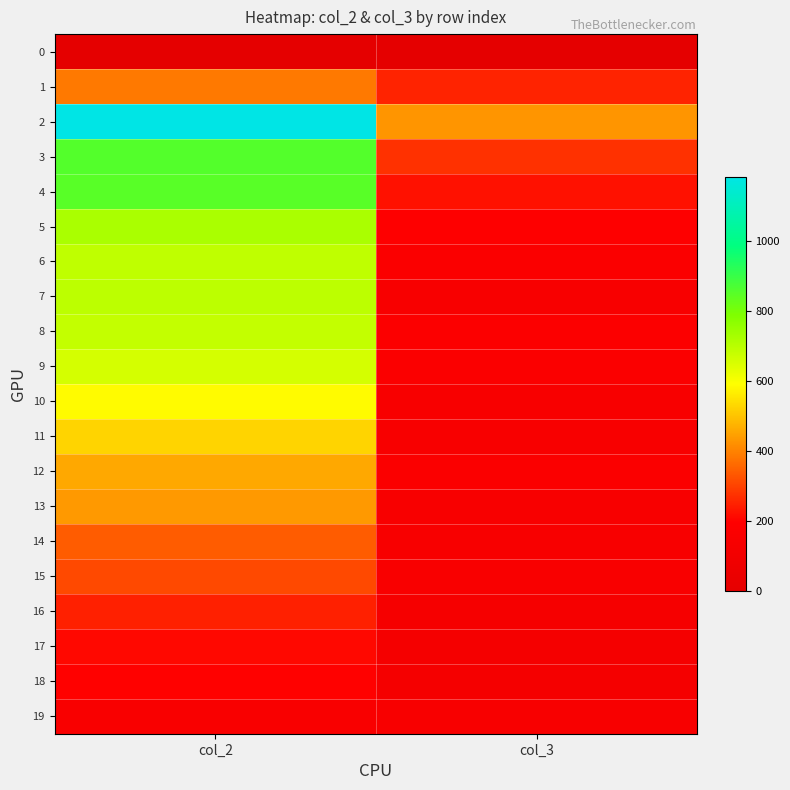

Between col_2 and col_3, which series saw the biggest shift?

2